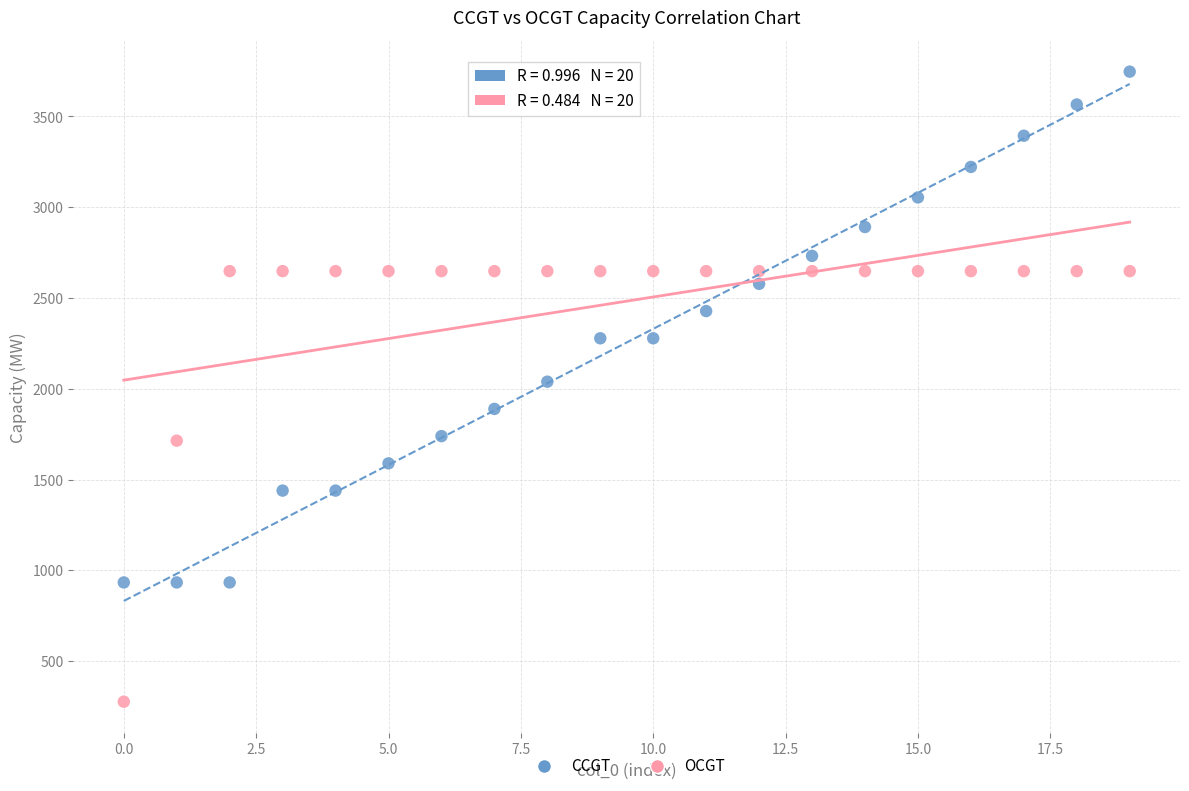

Which series has the largest Y range (max minus min)?

CCGT